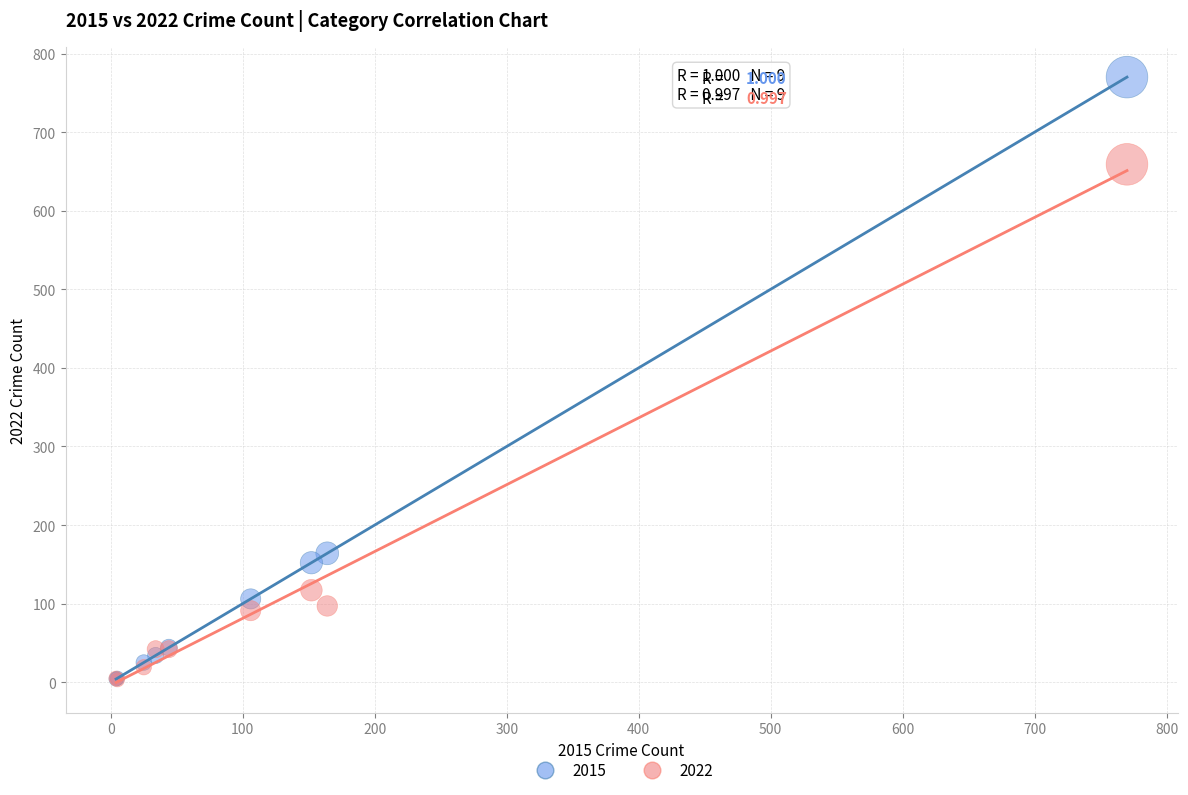

In the 2022 series, what Y value is closest to 331?

117